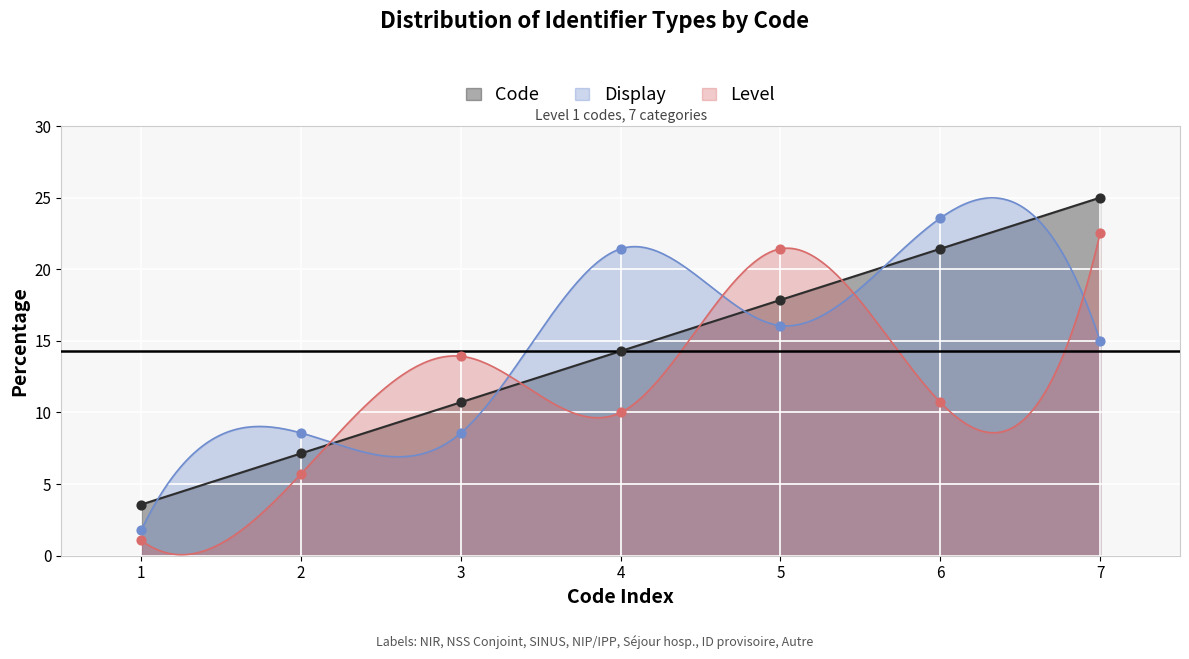

What is the change in value from 6 to 7?

+3.6